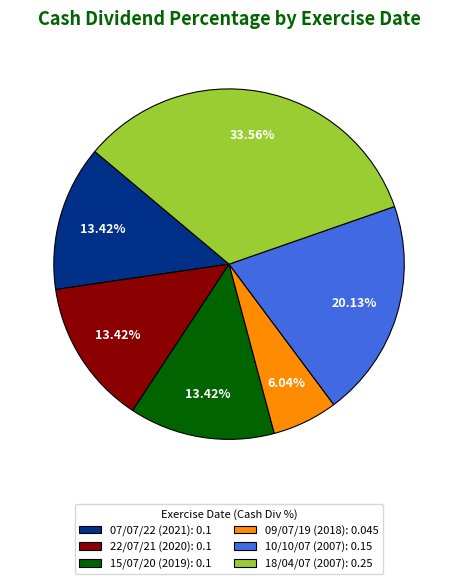

Which slice is the smallest?

09/07/19 (2018)